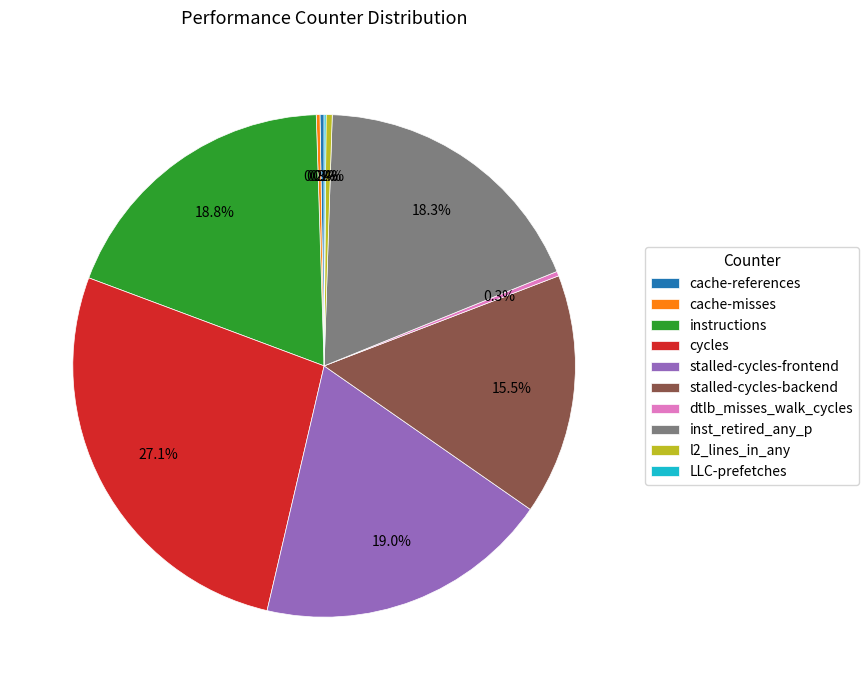

To the nearest percent, what portion does cycles represent?

27%